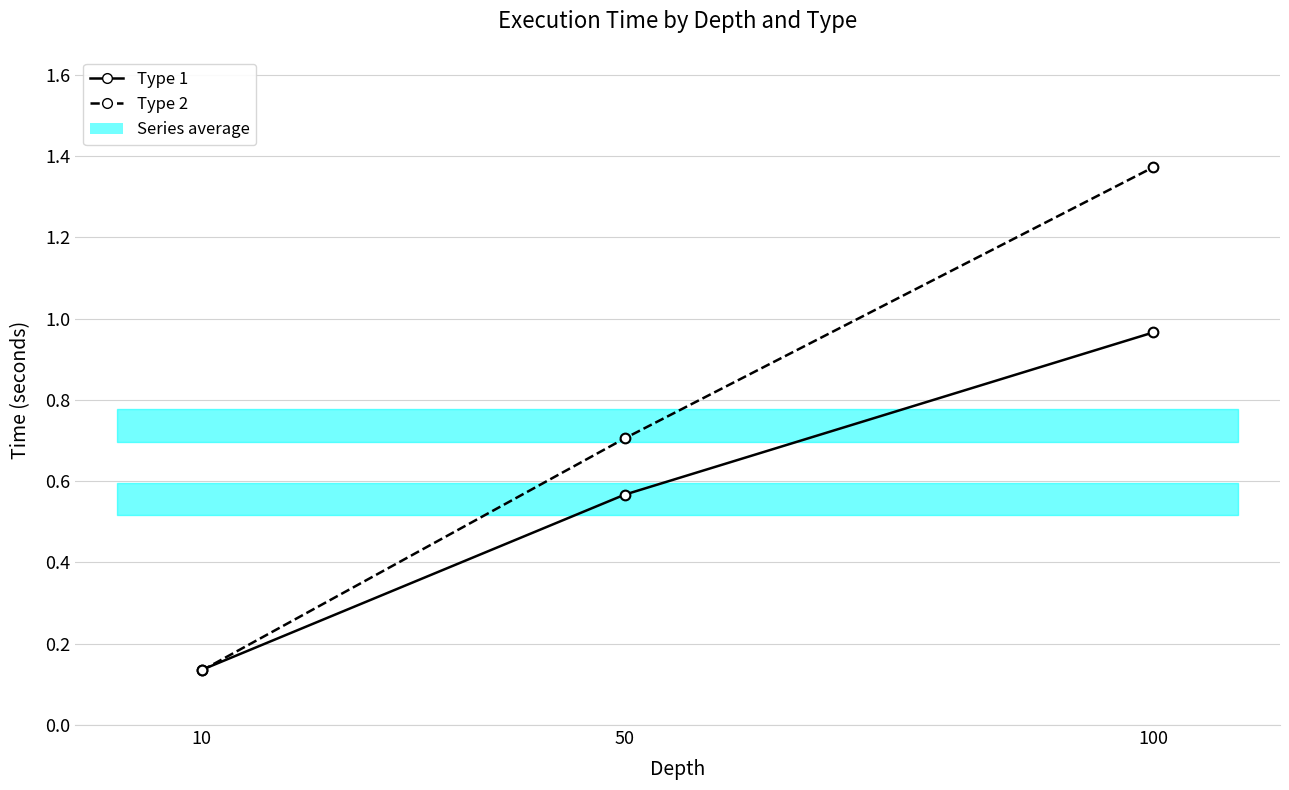

What is the smallest value displayed?

0.1